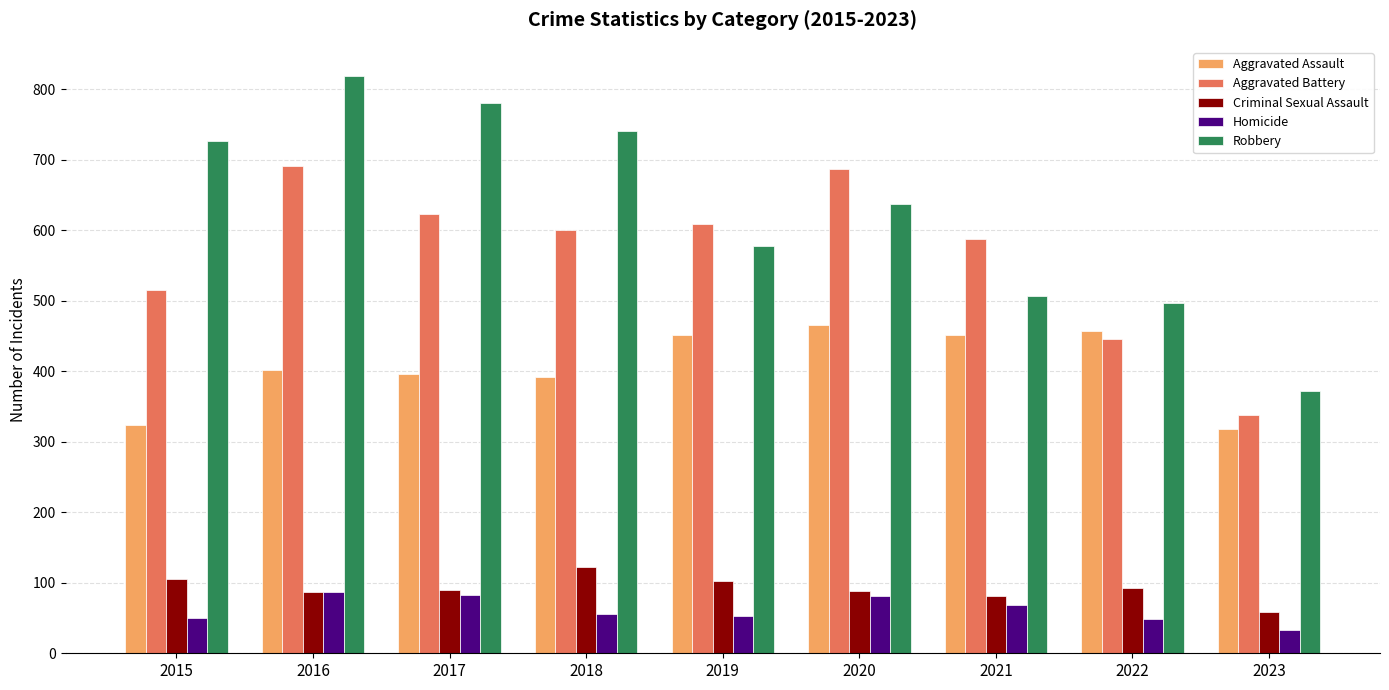

The value of Homicide at 2021 is 96. True or false?

False